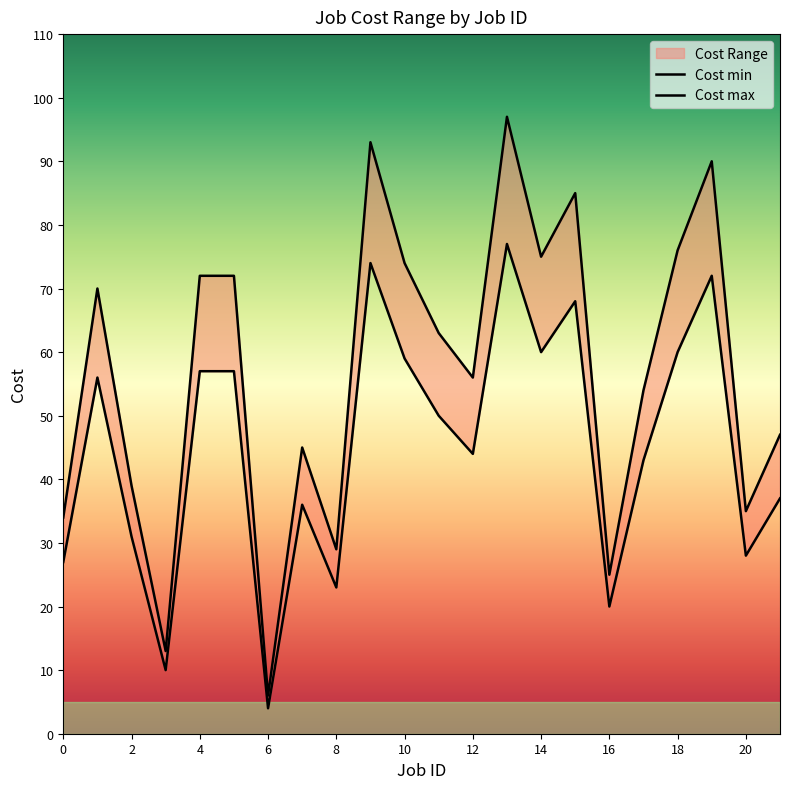

Does the chart have visible grid lines?

No